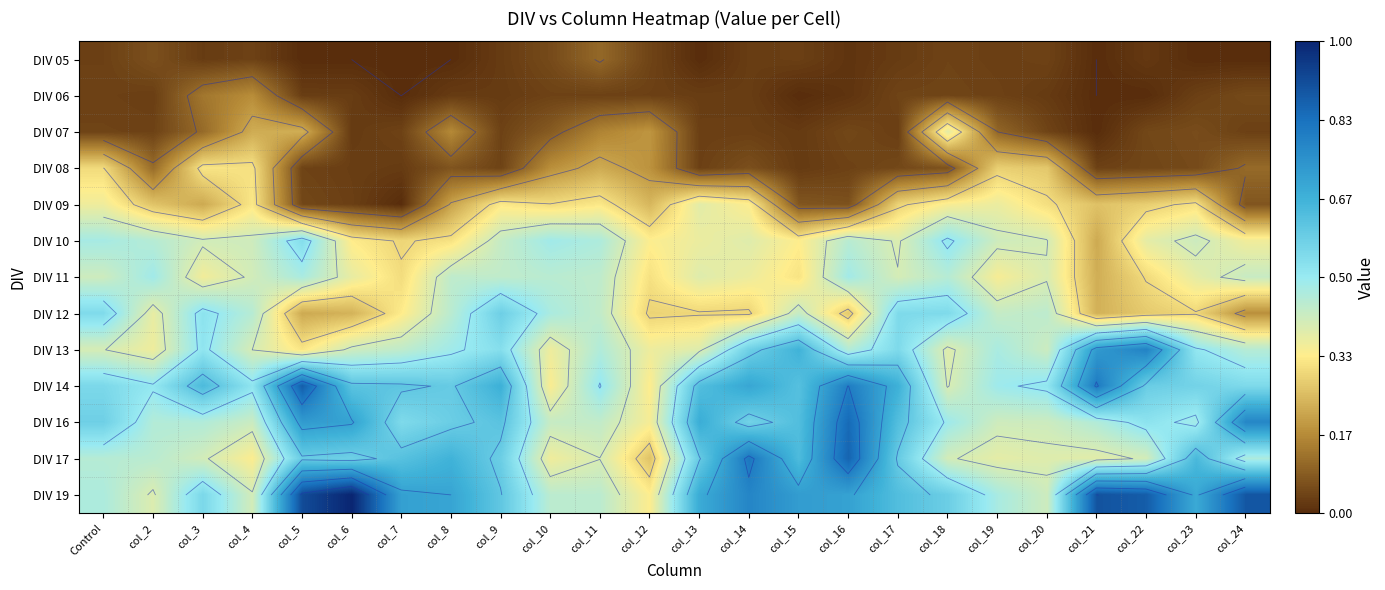

Between col_5 and col_7, which is larger?

col_5